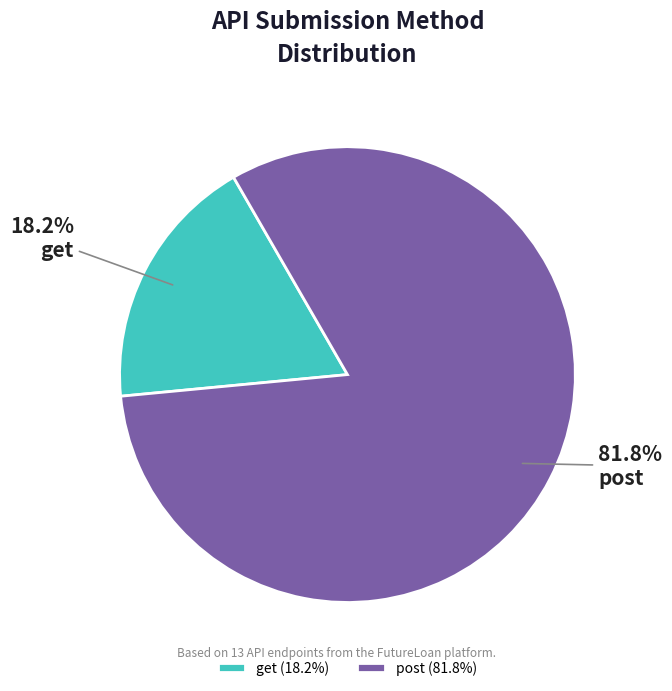

Combined, do get and post account for over 50%?

Yes